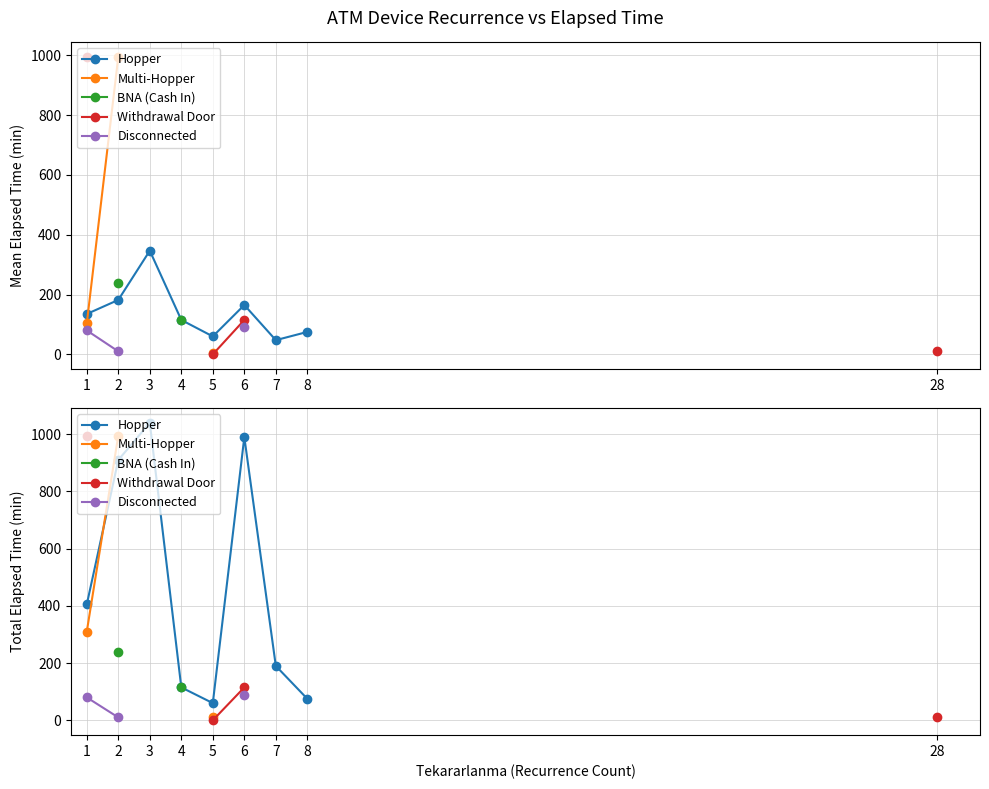

What are all the series names shown in the legend?

Hopper, Multi-Hopper, BNA (Cash In), Withdrawal Door, Disconnected